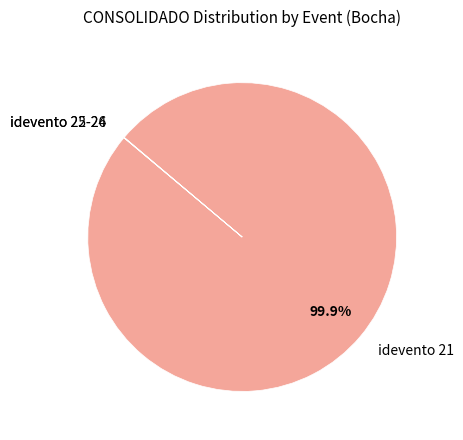

Which slice is the largest?

idevento 21